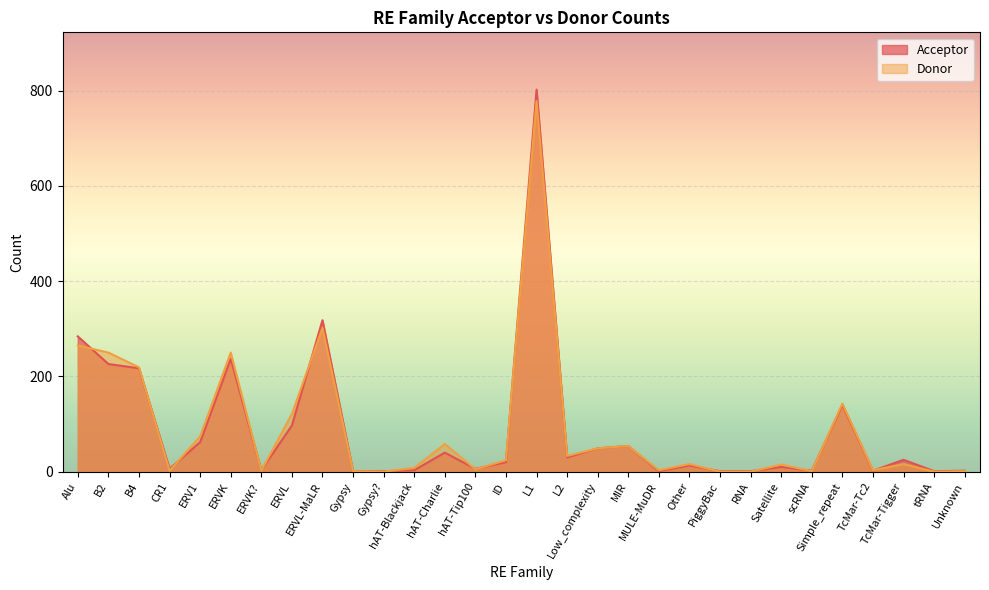

How many lines are shown in the chart?

2